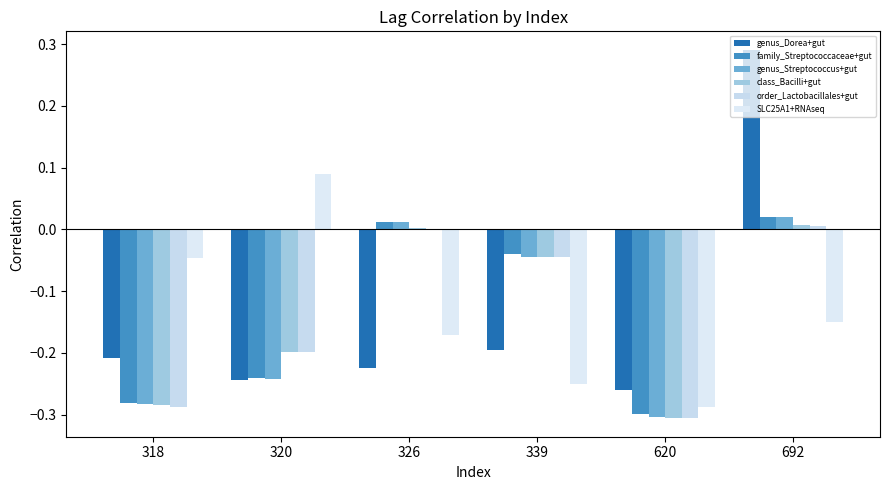

The order_Lactobacillales+gut series shows -0.1 at 320. True or false?

False